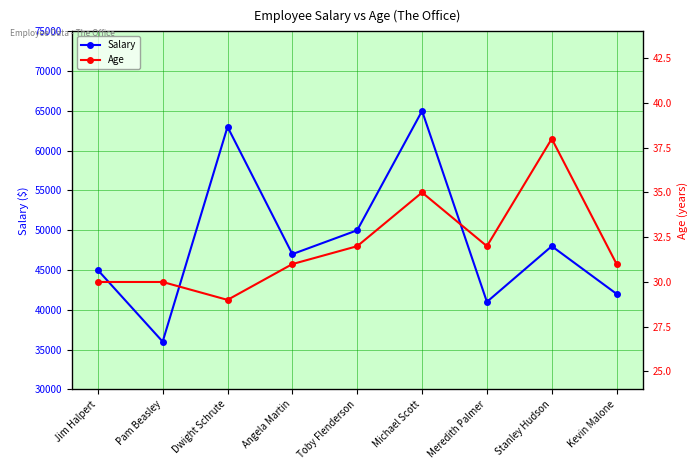

What position from the left is Kevin Malone?

9